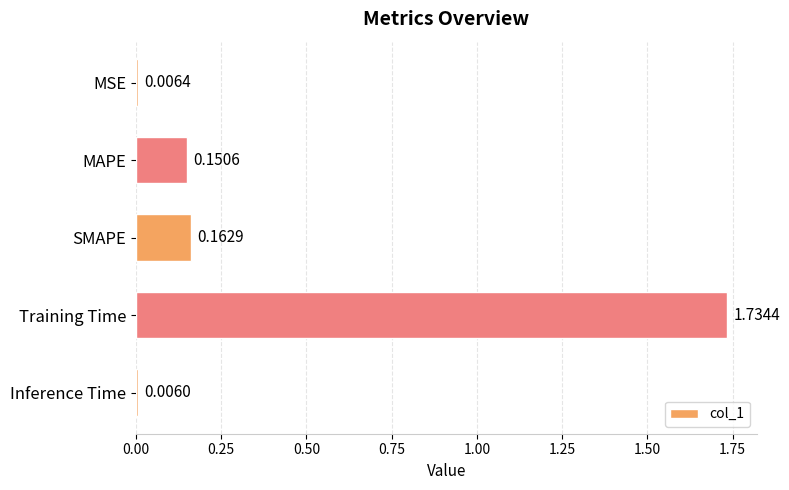

What is the sum of all values?

2.1